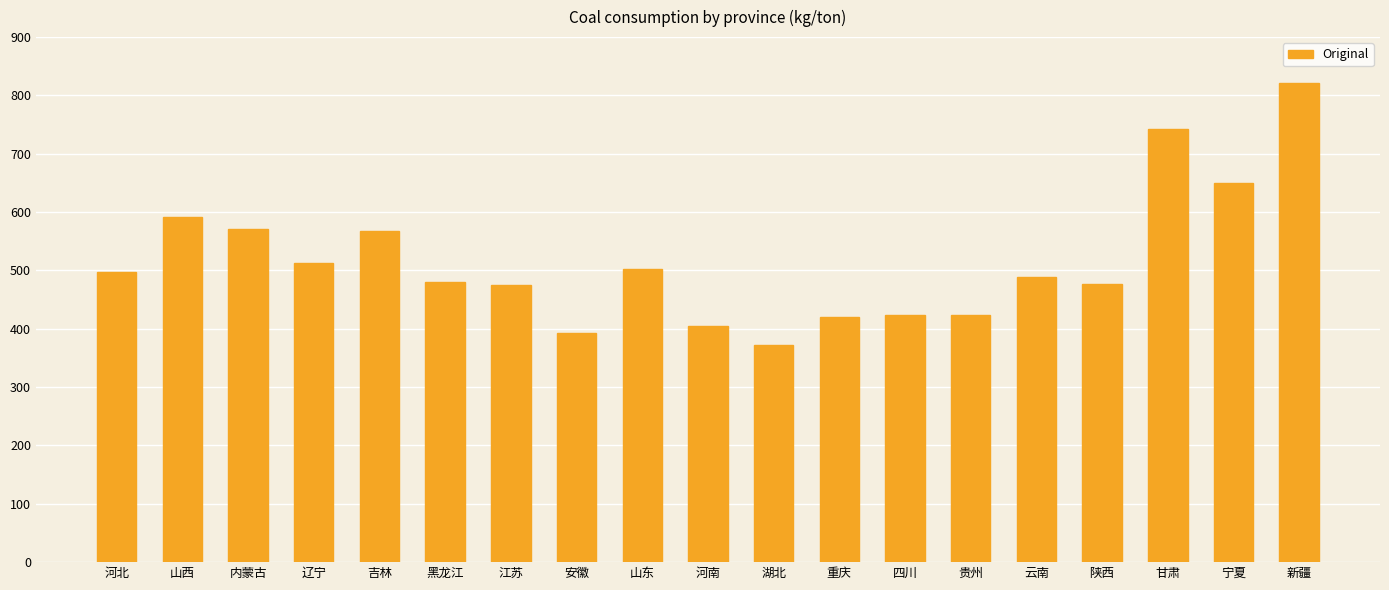

What is the label of the 8th bar from the left?

安徽